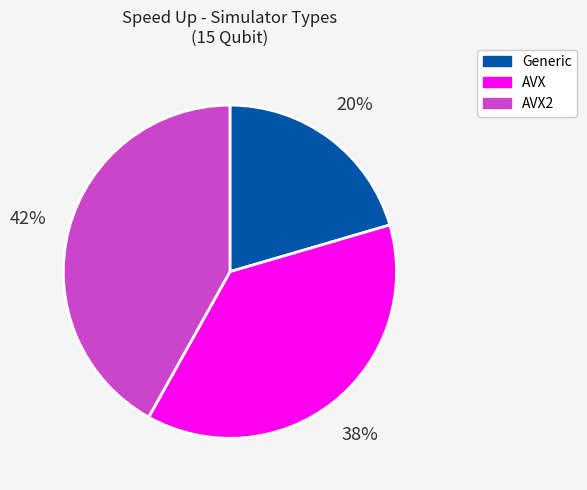

Is there any slice that represents more than half of the pie?

No